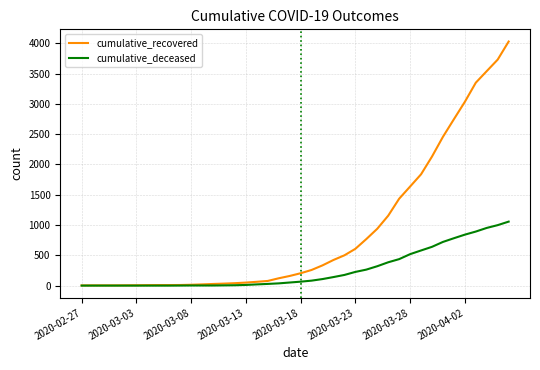

Which series has the largest total across all categories?

cumulative_recovered